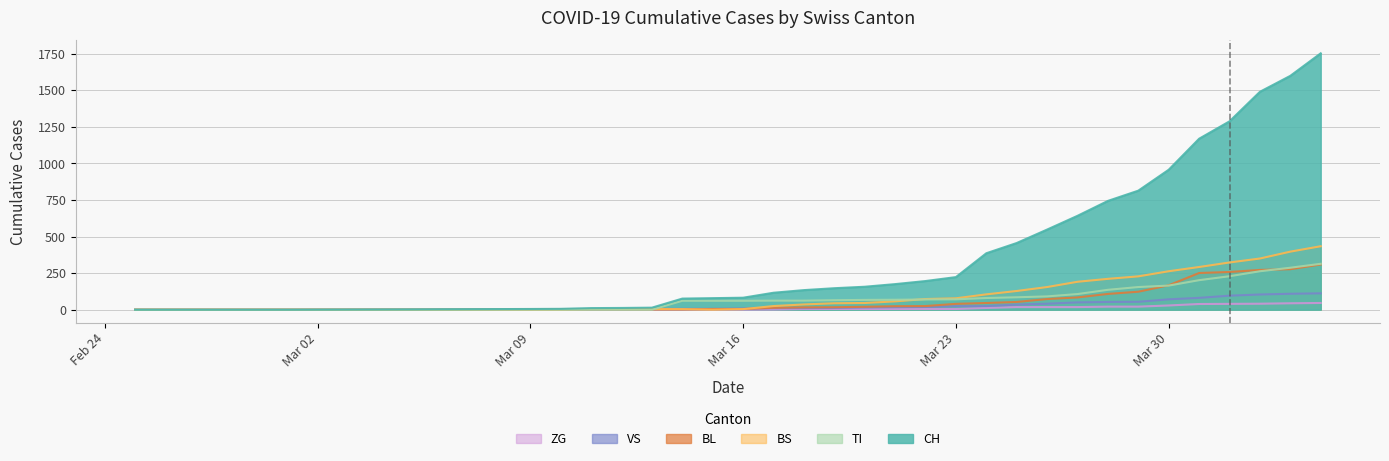

Which series ends up on top after the final intersection of TI and BS?

BS